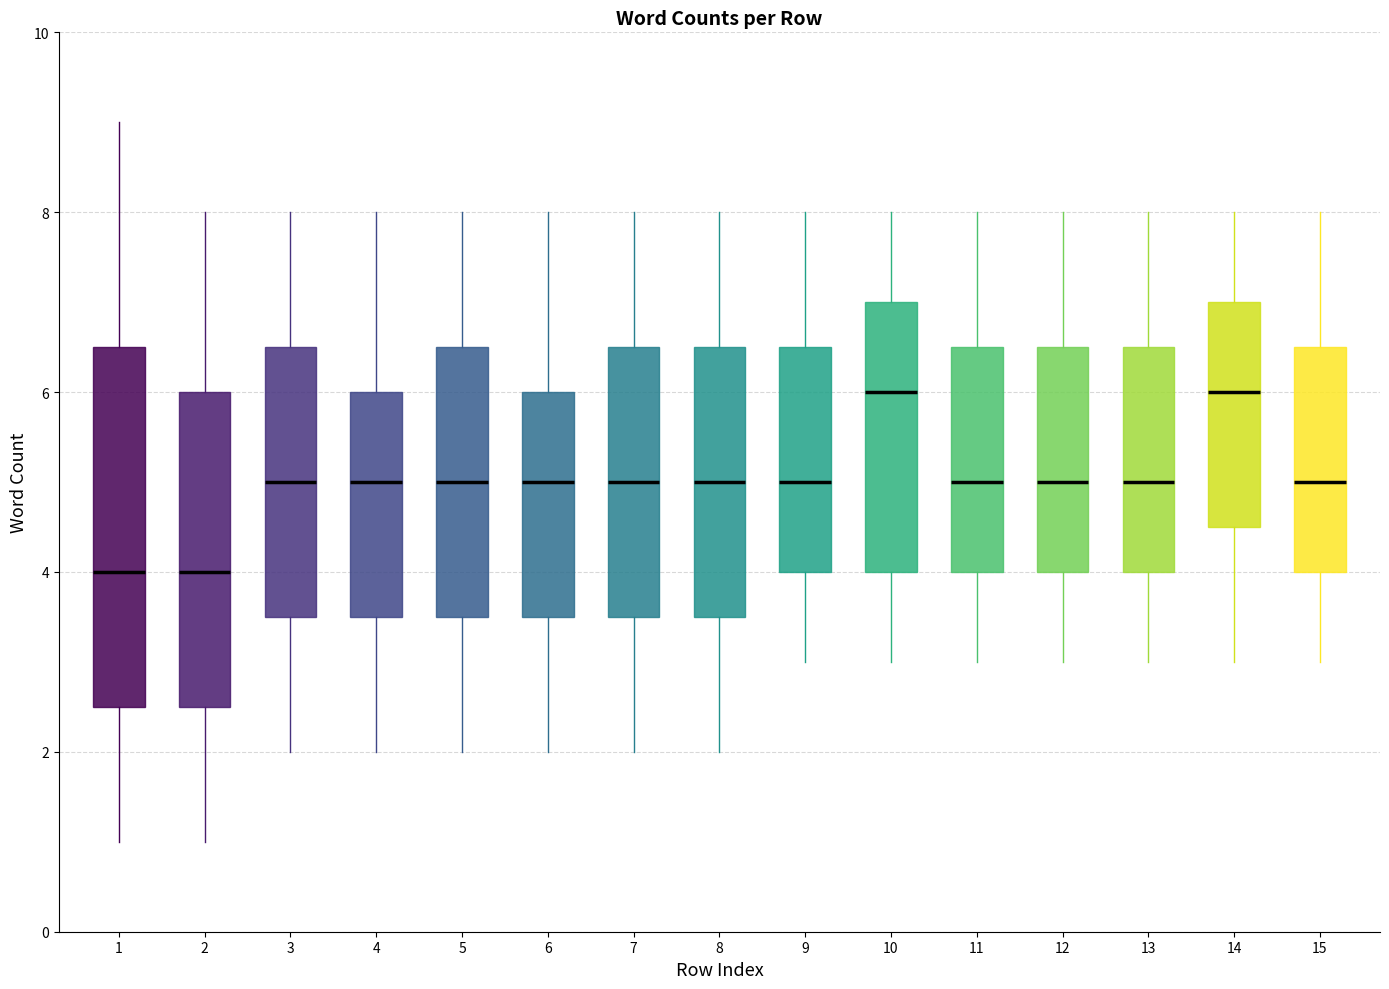

Where does the upper whisker of the box at x = 4 end on the y-axis? The values are not printed on the chart, so give them approximately, as read against the axis.

8.0